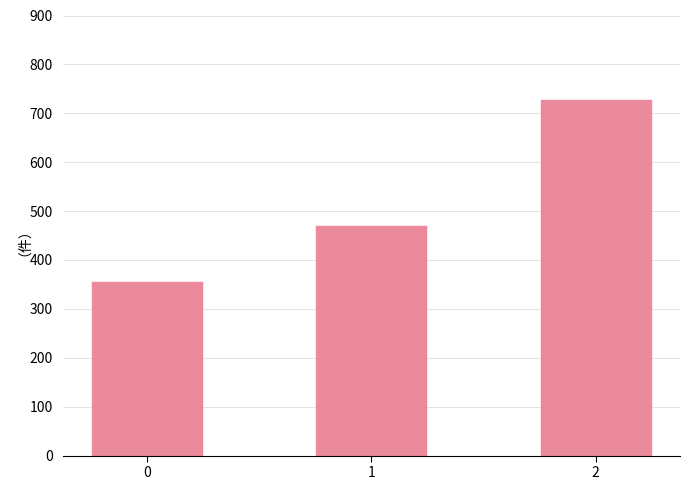

At which label is the value closest to 542?

1